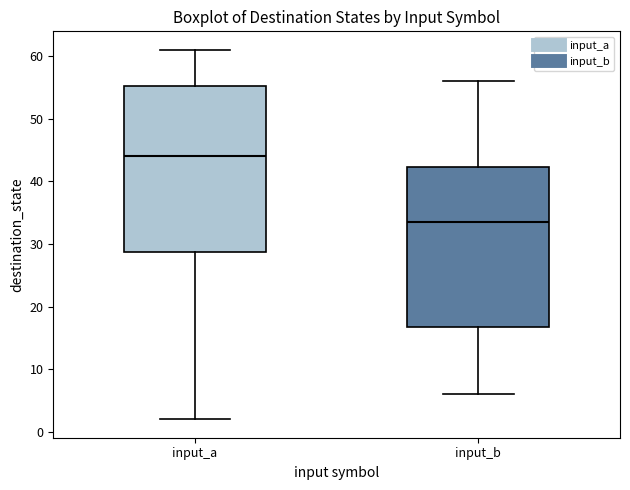

Reading left to right, read every box against the y-axis: the position of its median line, the range the box covers, and the ends of its whiskers. The values are not printed on the chart, so give them approximately, as read against the axis.

input_a: median 44, box 29 to 55, whiskers 2 to 61
input_b: median 34, box 17 to 42, whiskers 6 to 56